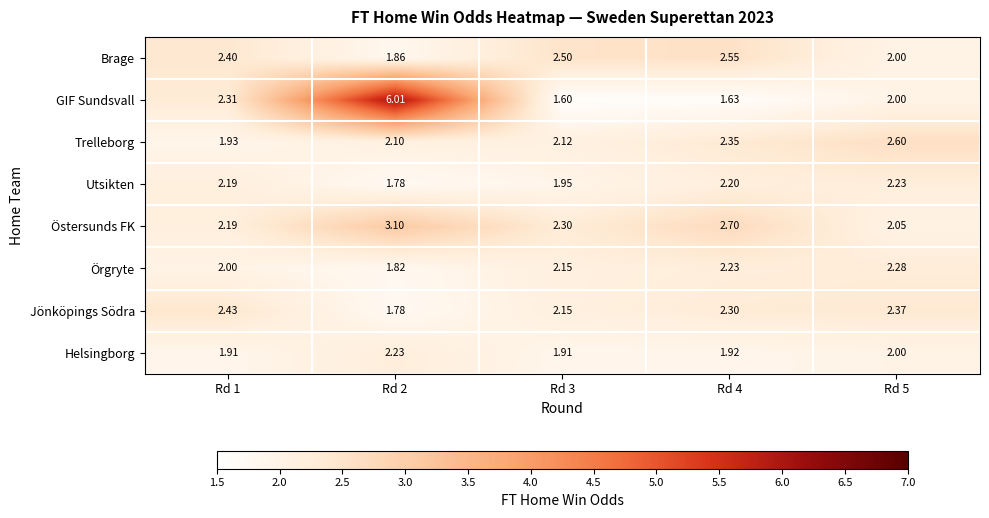

Is the value of Jönköpings Södra at Rd 5 greater than the value of Örgryte at Rd 5?

Yes